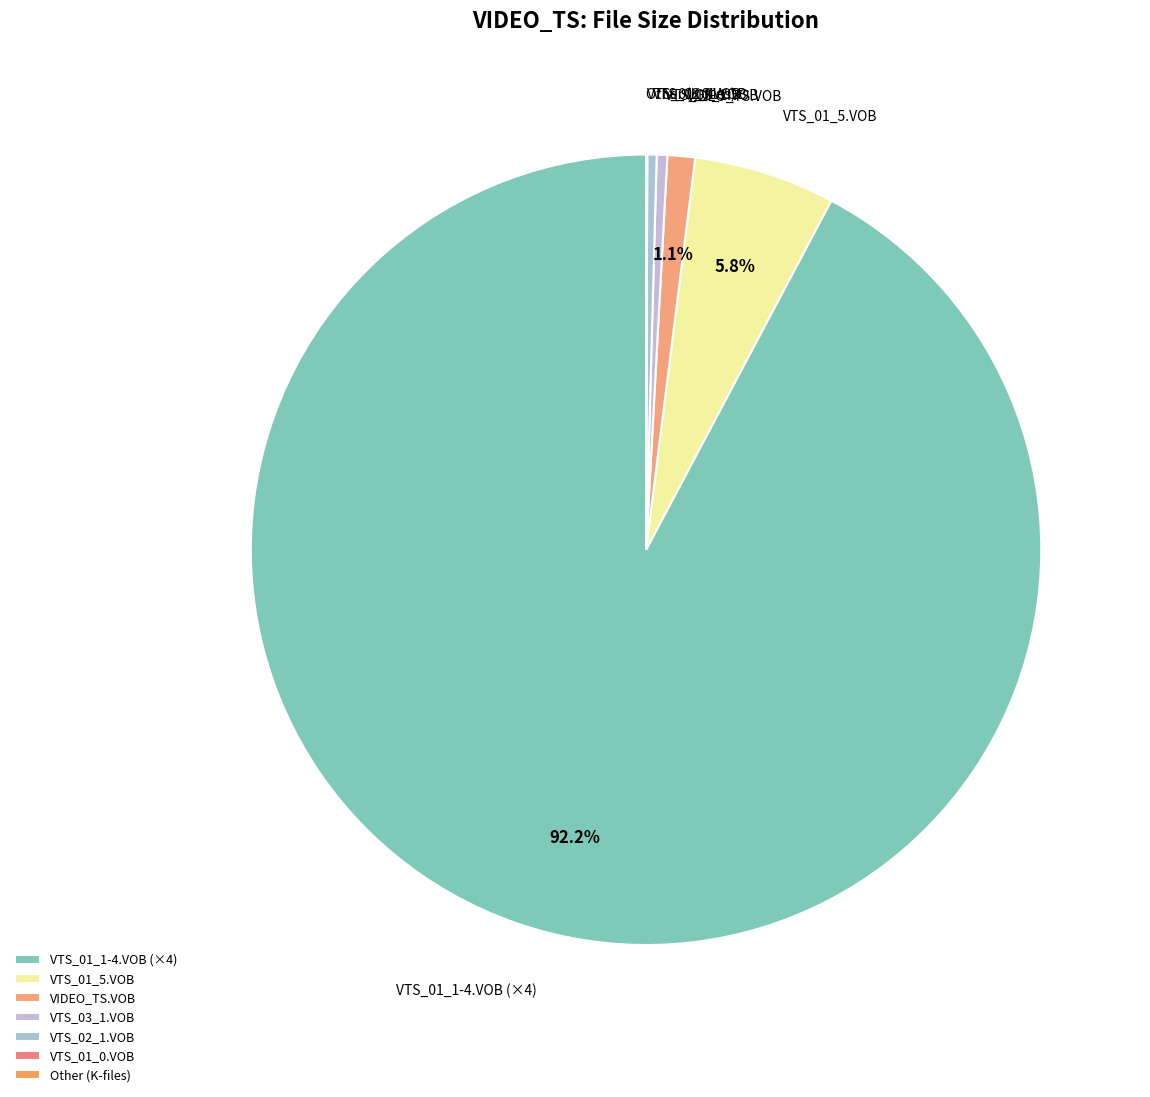

What percentage is NOT represented by VTS_01_5.VOB?

94.2%